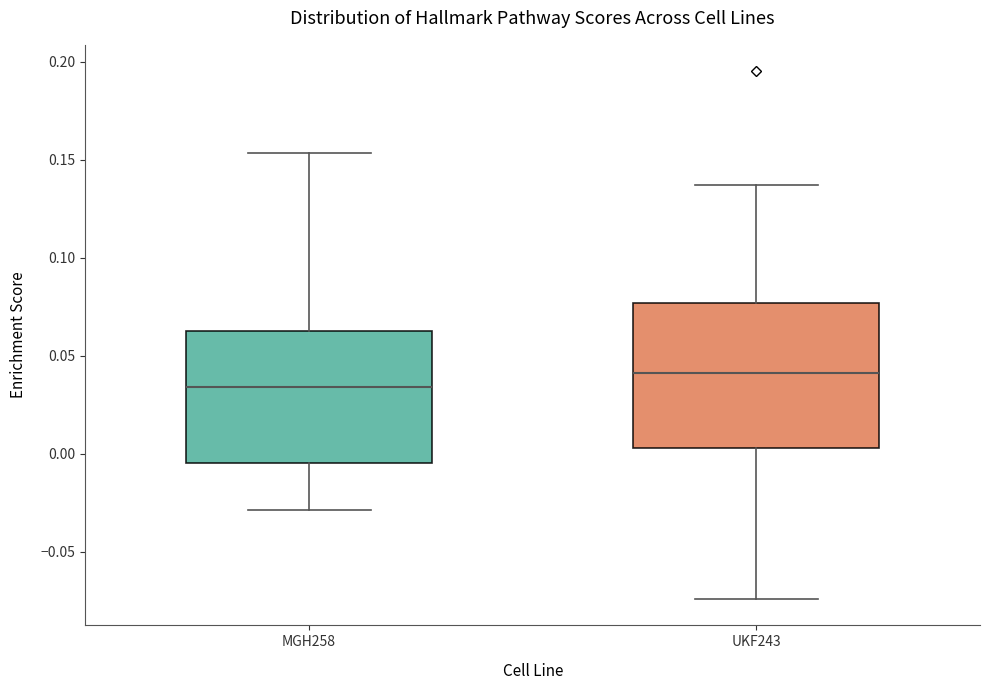

Reading left to right, read every box against the y-axis: the position of its median line, the range the box covers, and the ends of its whiskers. The values are not printed on the chart, so give them approximately, as read against the axis.

MGH258: median 0.035, box -0.005 to 0.065, whiskers -0.030 to 0.155
UKF243: median 0.040, box 0.005 to 0.075, whiskers -0.075 to 0.135